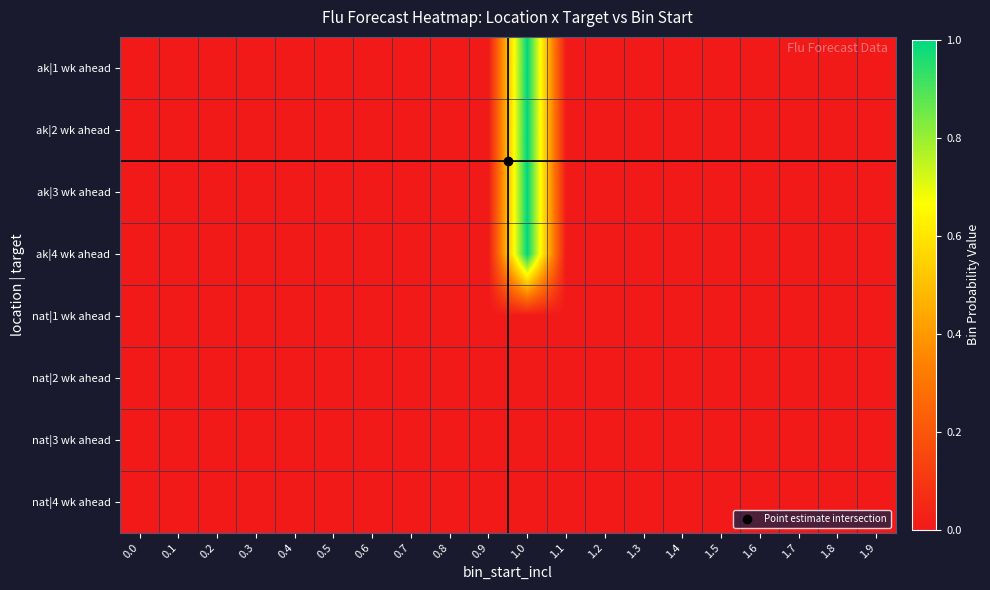

How many series are shown in this chart?

8